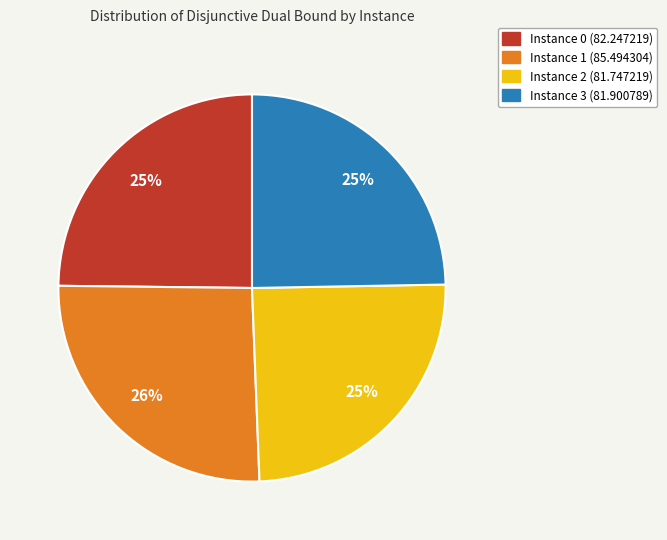

To the nearest percent, what is the average slice percentage?

25%